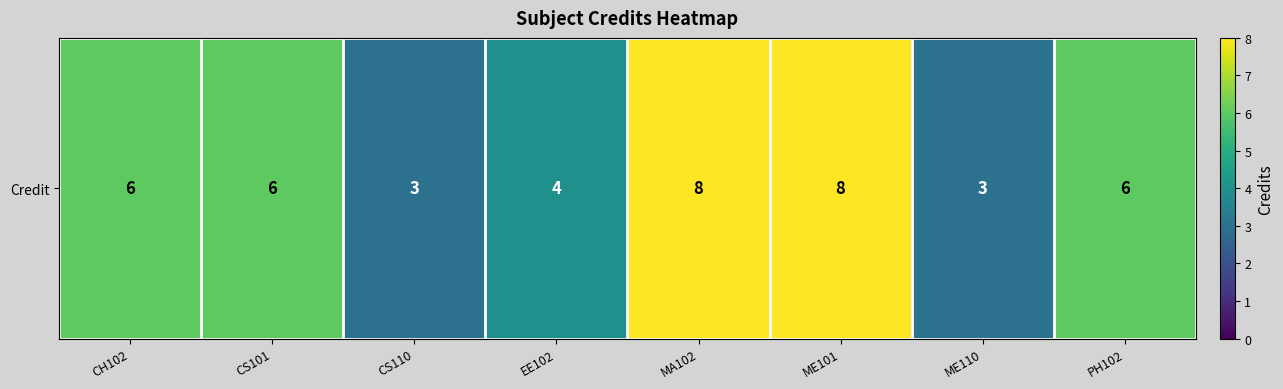

What is the approximate value at EE102?

4